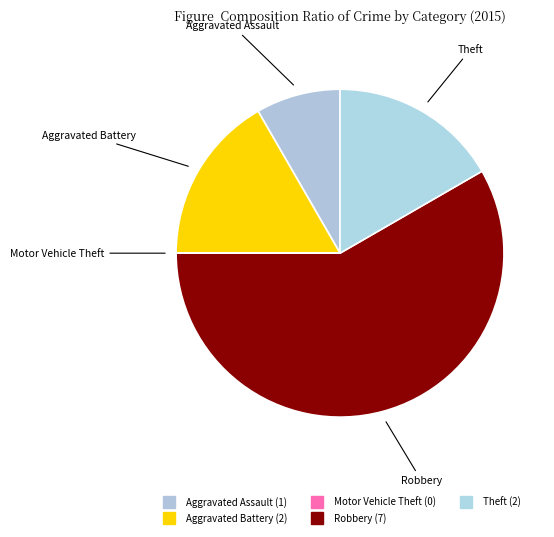

What is the change in value from Aggravated Assault to Theft?

+1